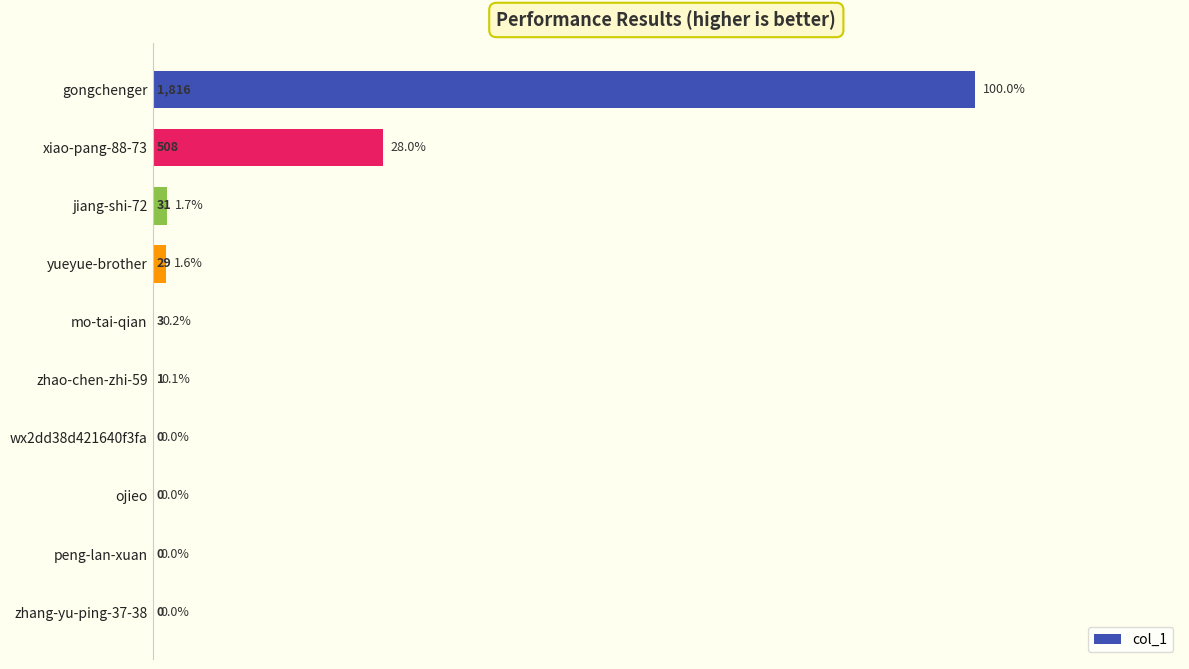

Between zhang-yu-ping-37-38 and jiang-shi-72, which is larger?

jiang-shi-72